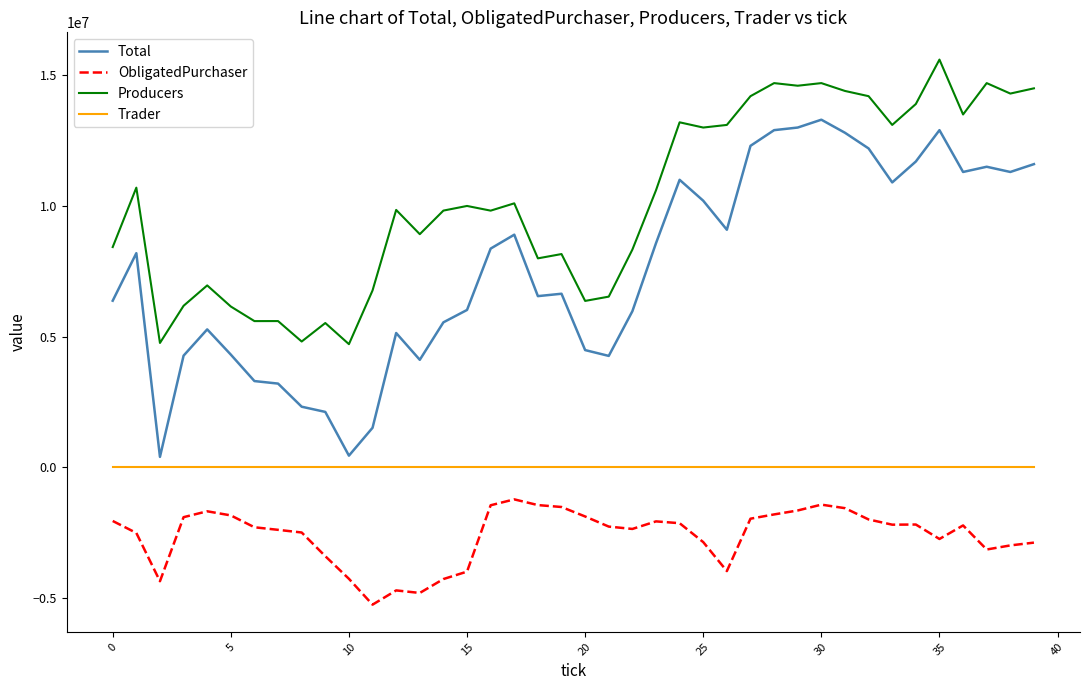

Which series has the largest total across all categories?

Producers